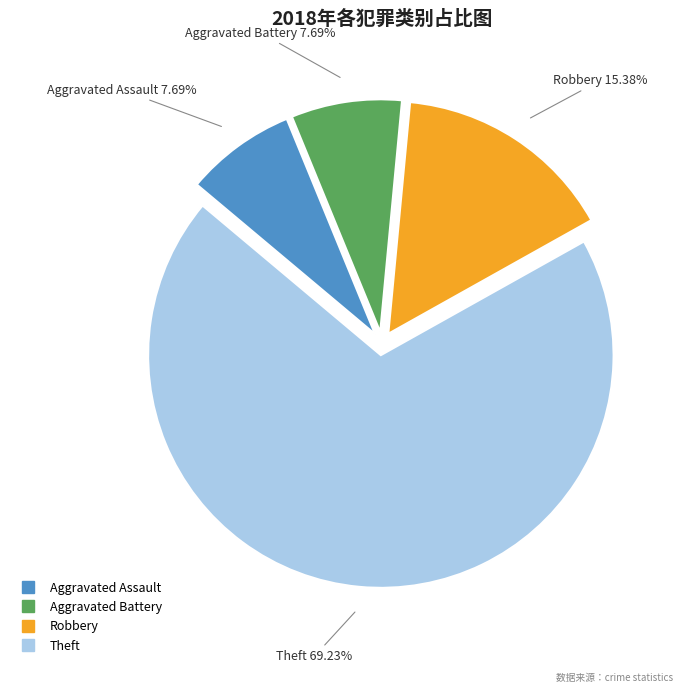

Which slice is the largest?

Theft